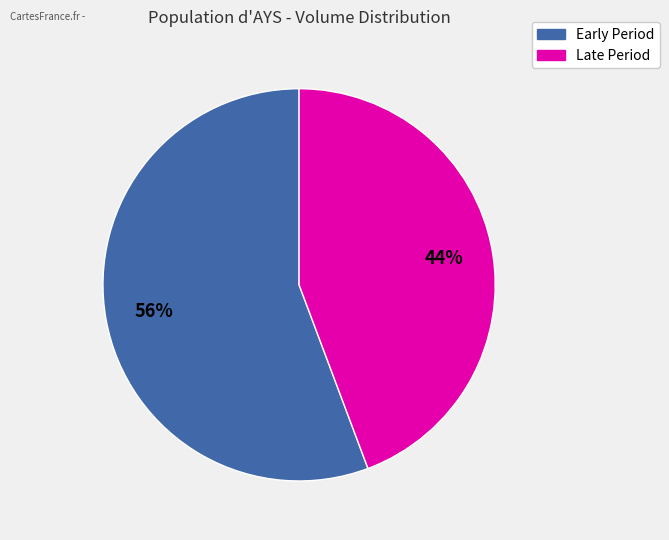

Is there a majority slice in this chart?

Yes